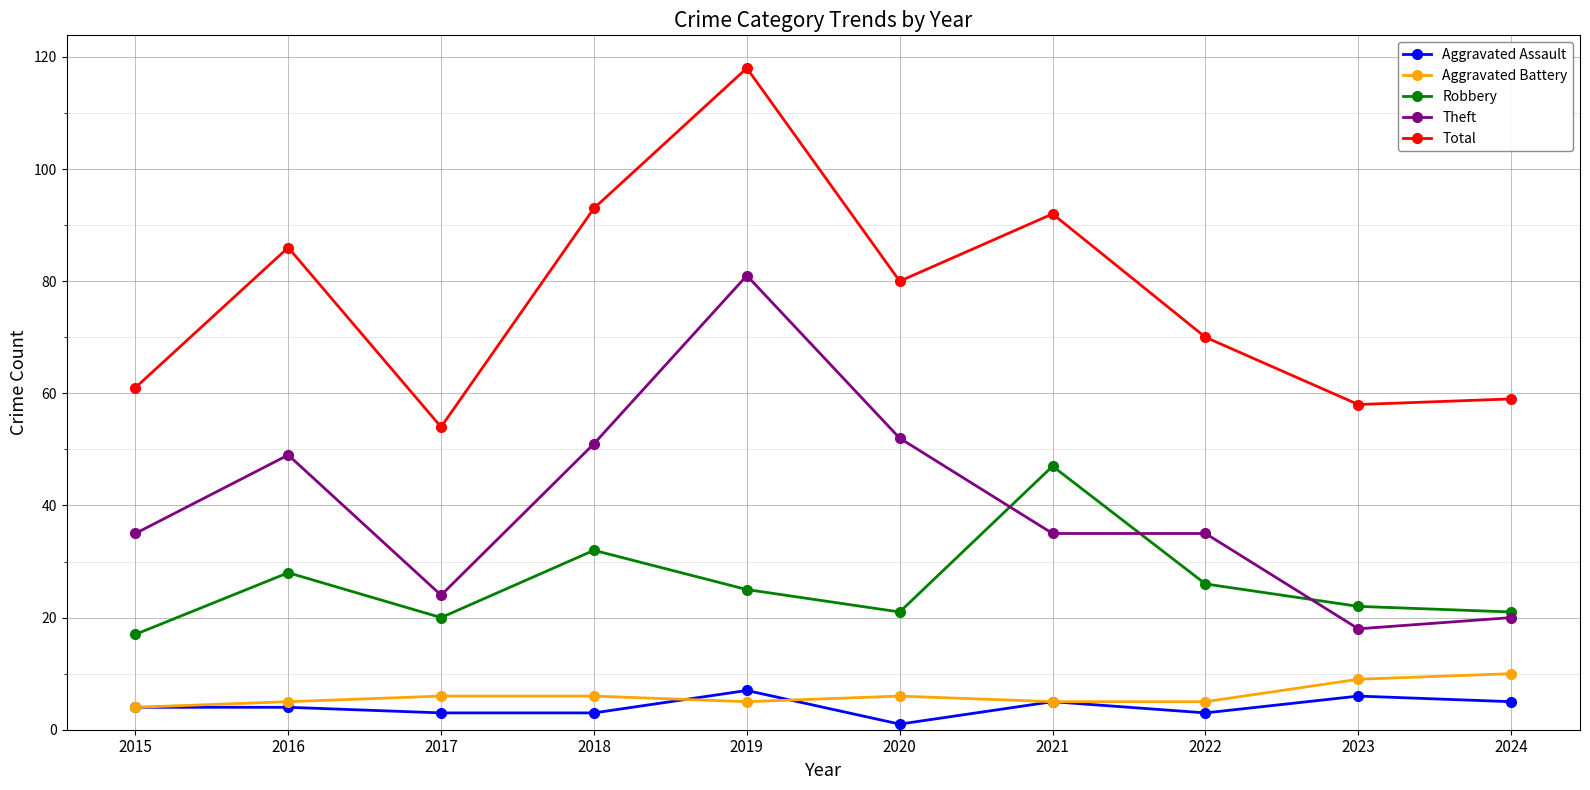

Where is the first local minimum for Robbery?

2017